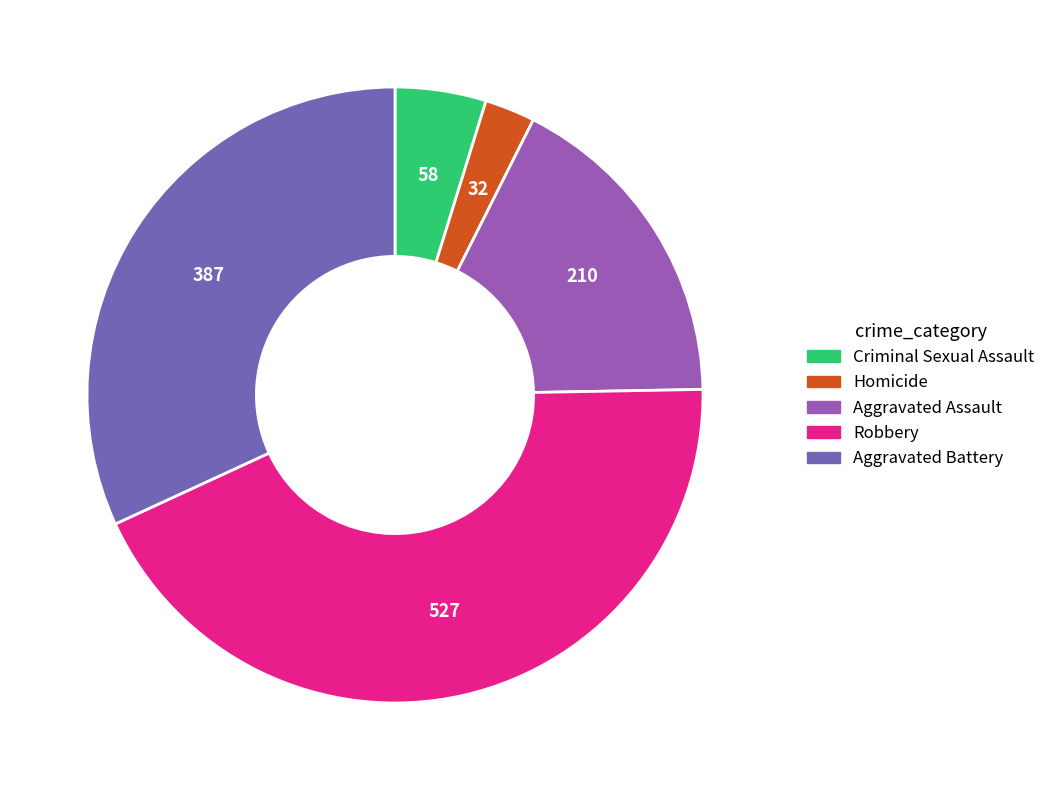

Count the number of slices in the pie.

5